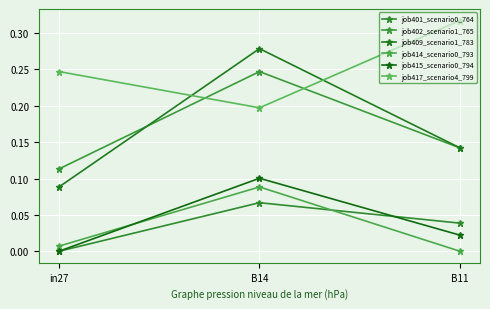

Between in27 and B11, which series saw the biggest shift?

job417_scenario4_799